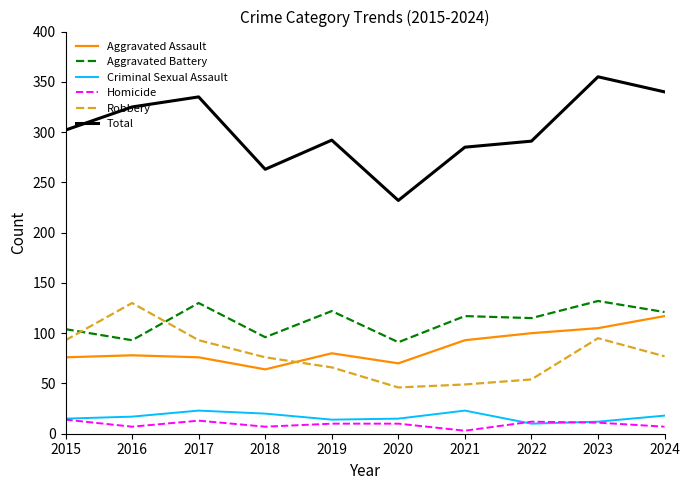

How many distinct data groups are displayed?

6